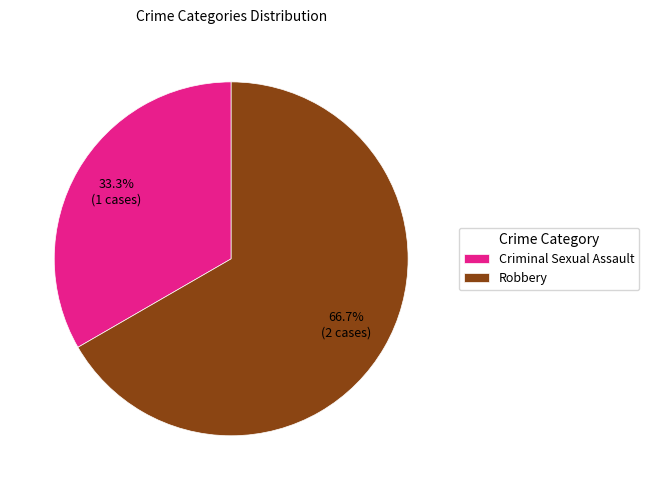

Which slice is the smallest?

Criminal Sexual Assault